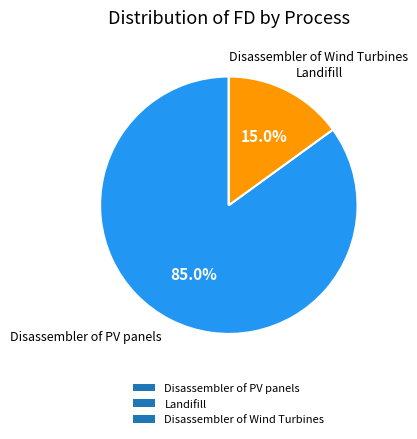

What portion of the pie excludes Landifill?

85.0%